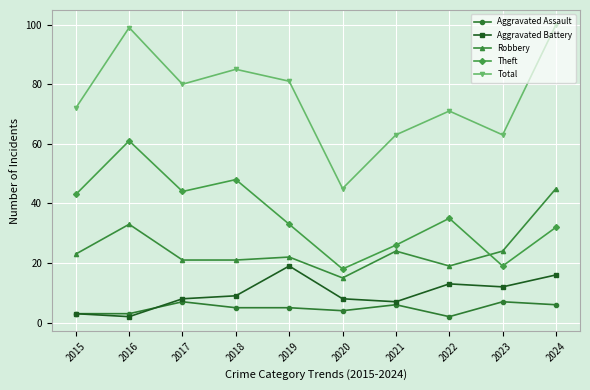

What is the spread (max minus min) of values at 2021?

57